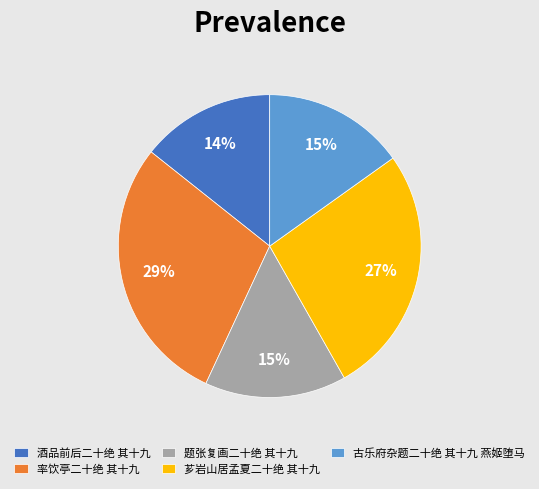

To the nearest percent, what is the combined percentage of 酒品前后二十绝 其十九 and 题张复画二十绝 其十九?

29%